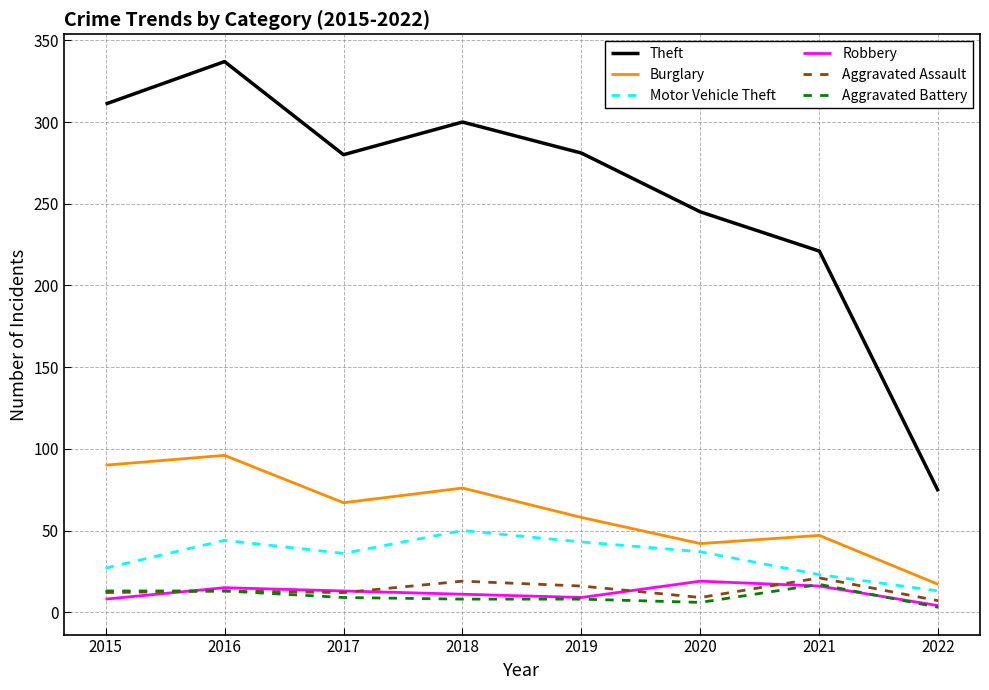

The value of Burglary at 2020 is 15. True or false?

False